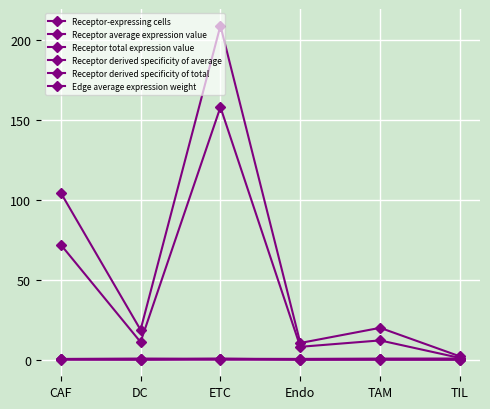

What is the difference between the maximum and second lowest values in the Receptor derived specificity of average series?

0.1